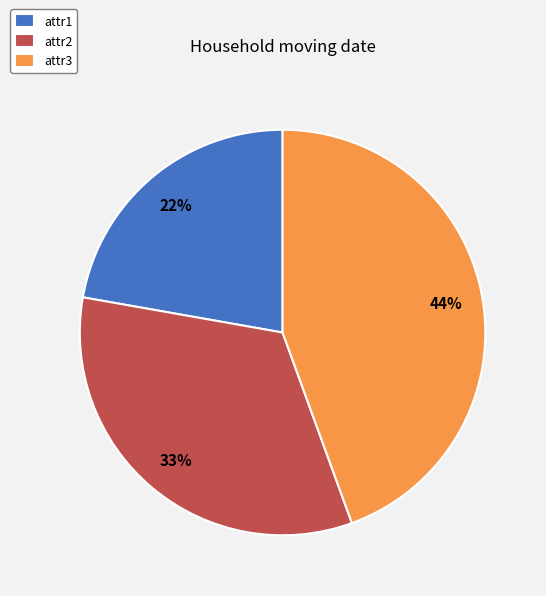

What is the largest slice in the pie chart?

attr3